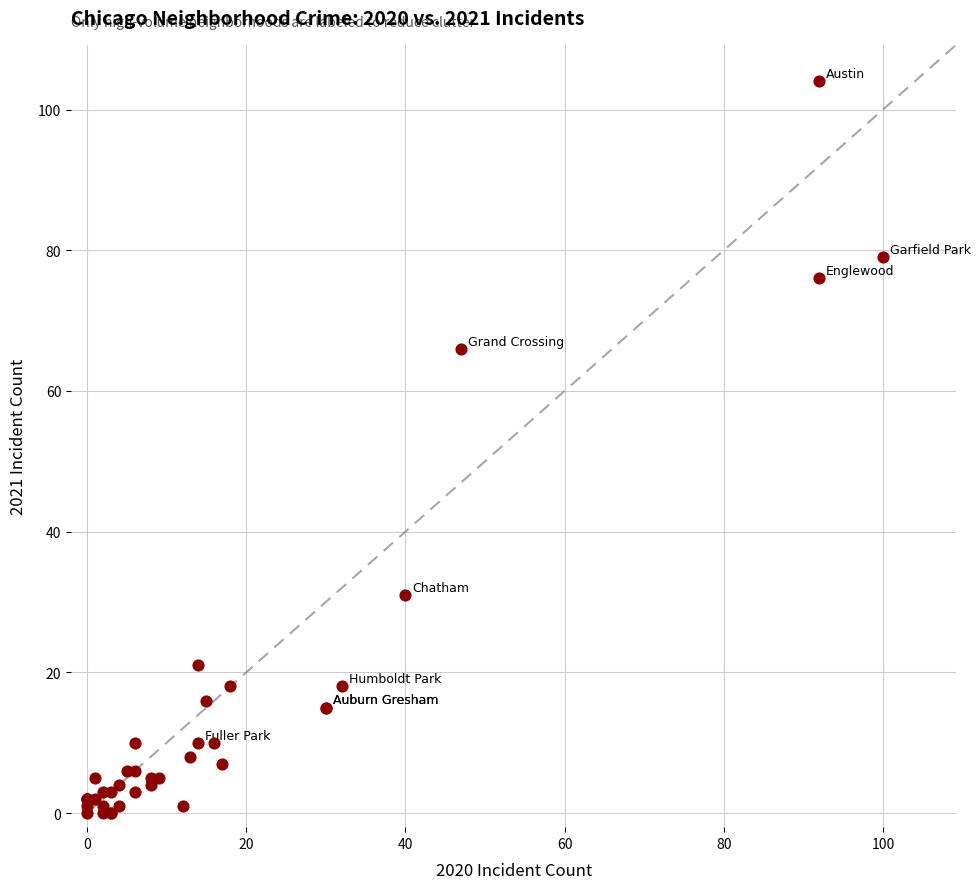

What Y value in the scatter plot is closest to 52?

66